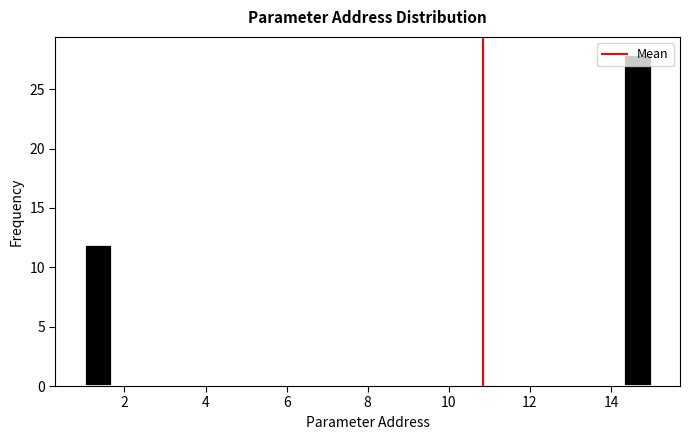

Around what value on the x-axis is the tallest bar? Give the approximate position of its centre, as read against the axis.

14.6